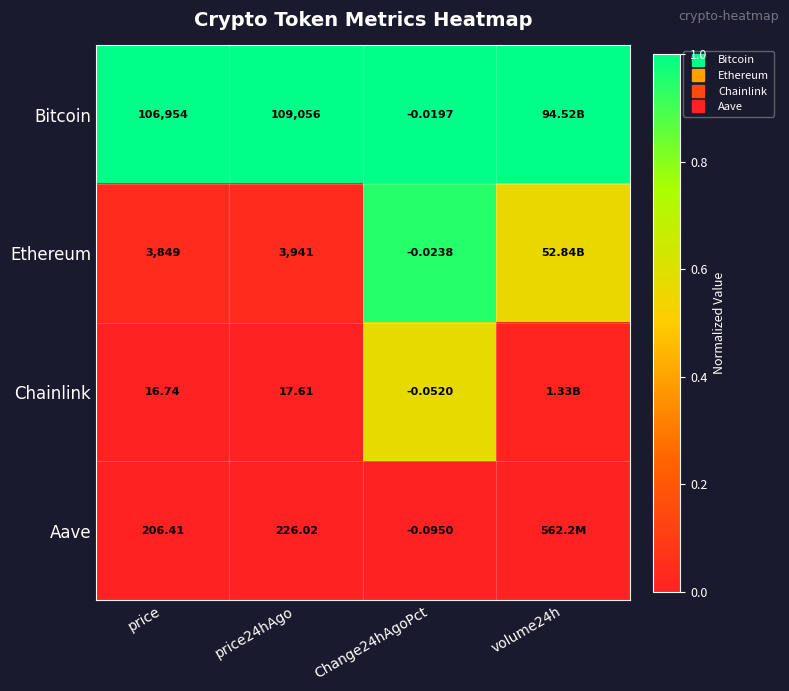

At how many categories does at least one series exceed 0?

4